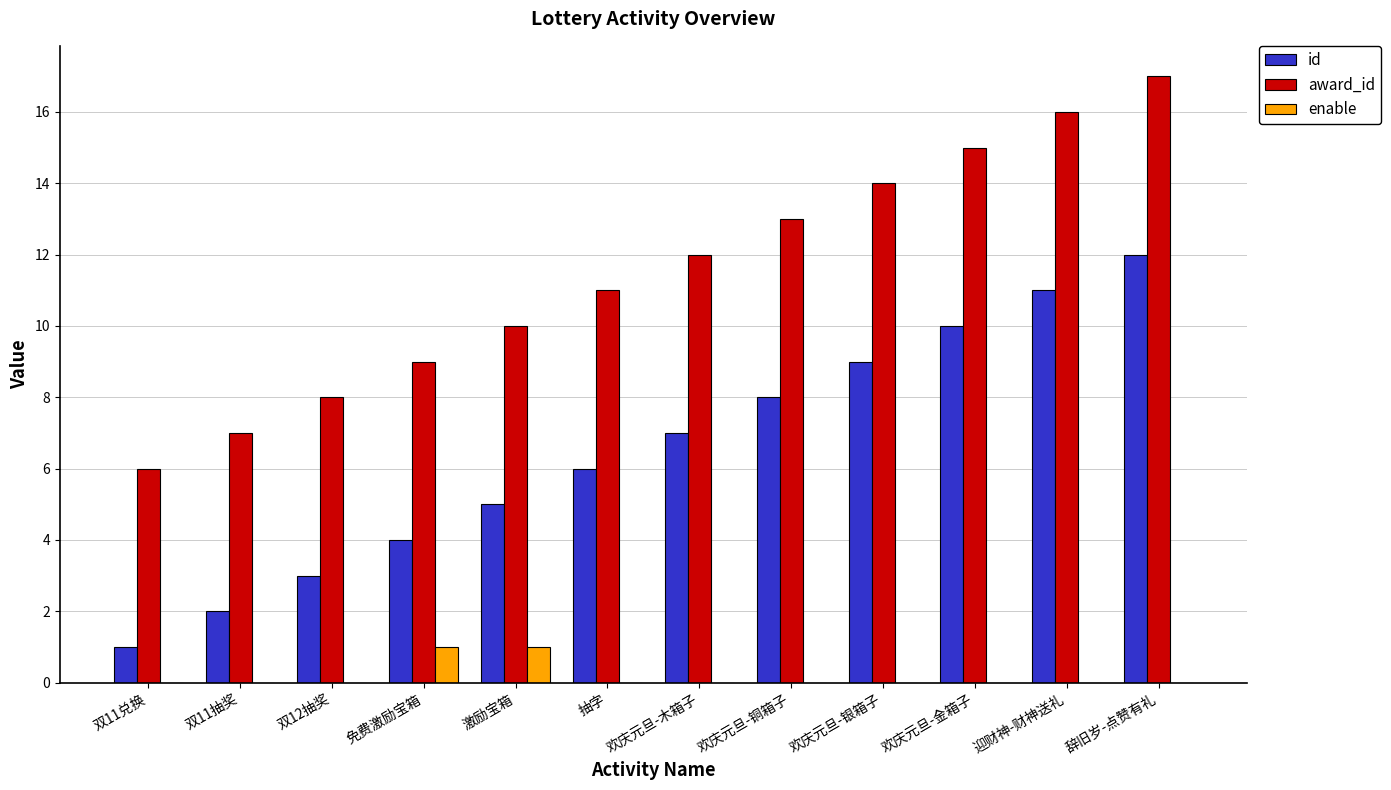

What is the sum of all award_id values?

138